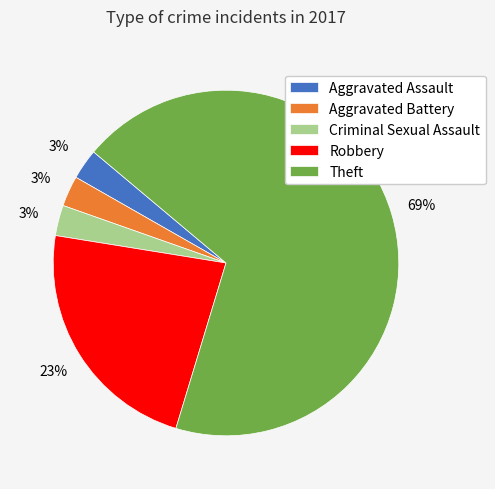

Is it true that Aggravated Battery is 3% of the pie?

True